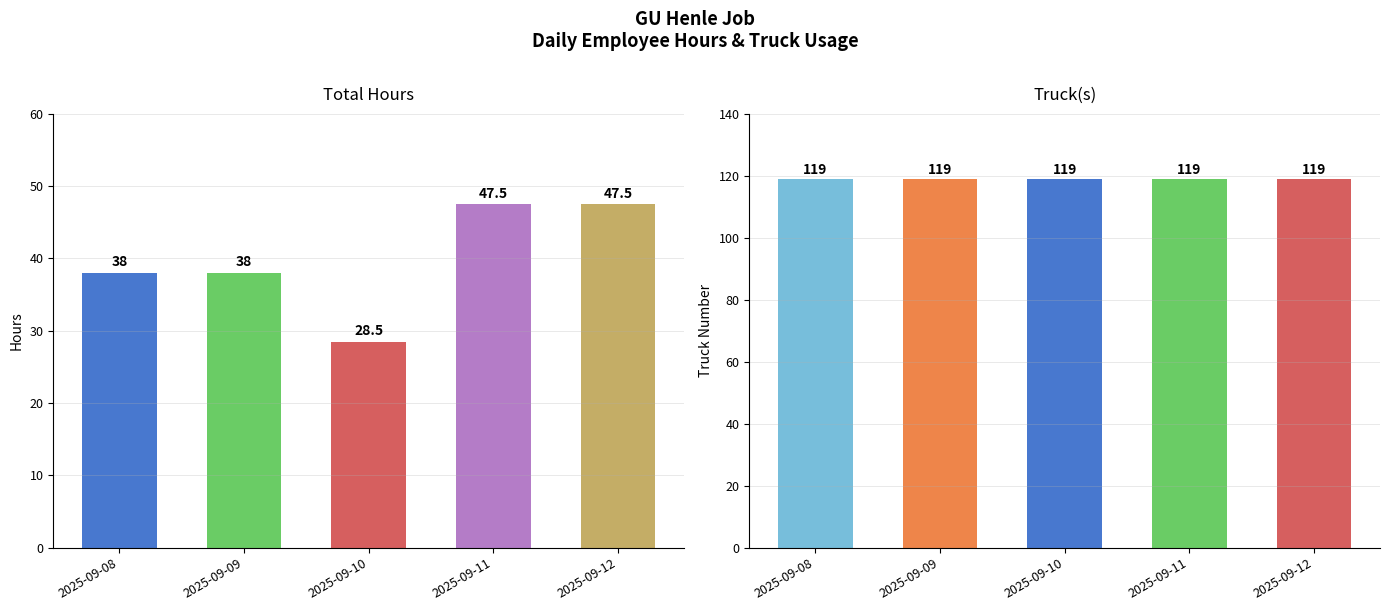

Rank the series by their maximum value, from highest to lowest.

Truck(s), TotalHours